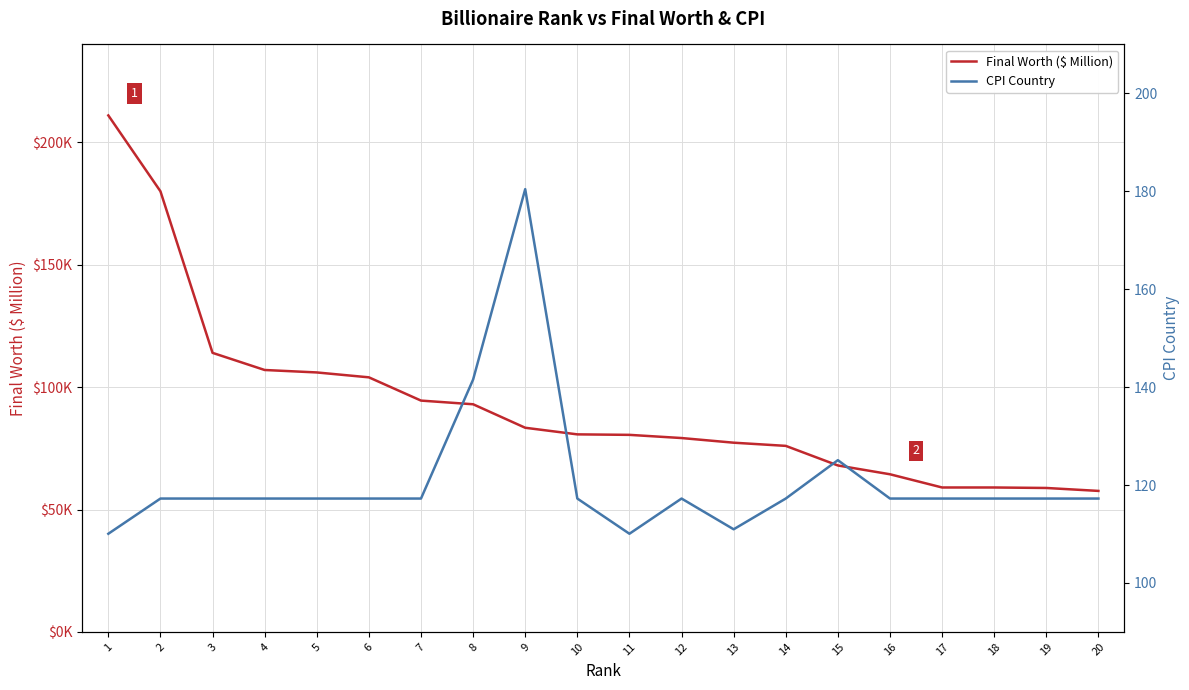

What is the total value across all series at 2?

180117.2